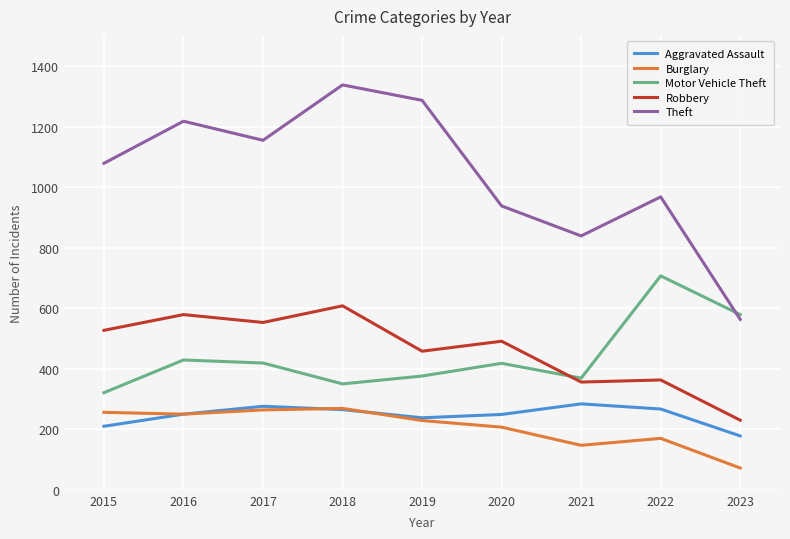

What is the difference between the highest and lowest values at 2022?

798